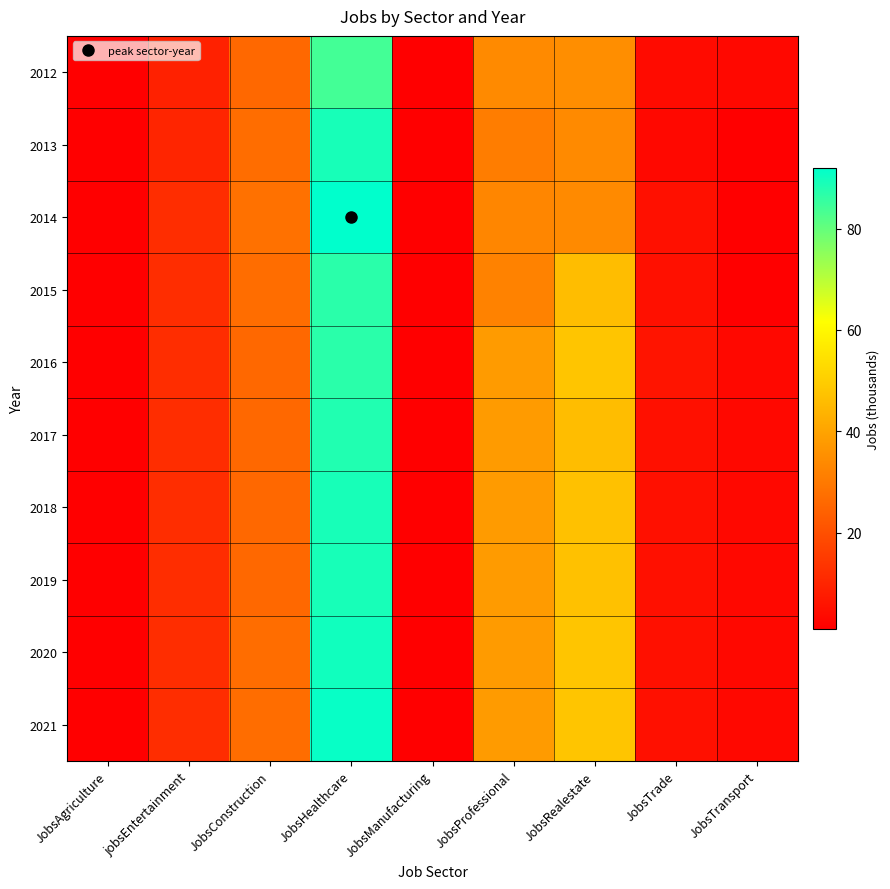

Which series has the largest total across all categories?

2021